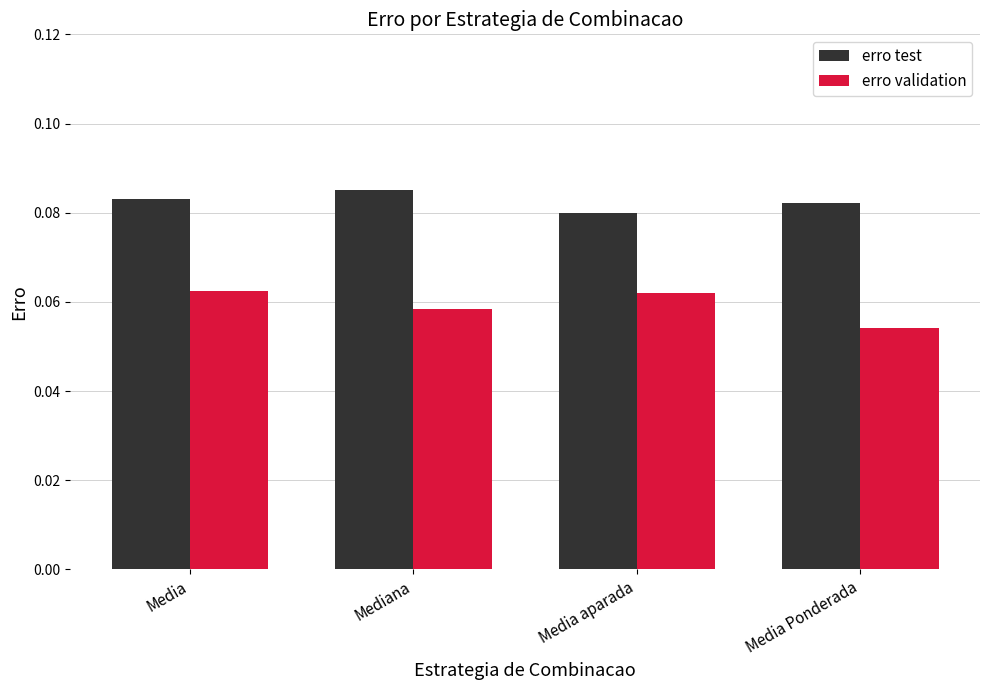

Is the value of erro test at Media Ponderada greater than the value of erro validation at Media aparada?

Yes